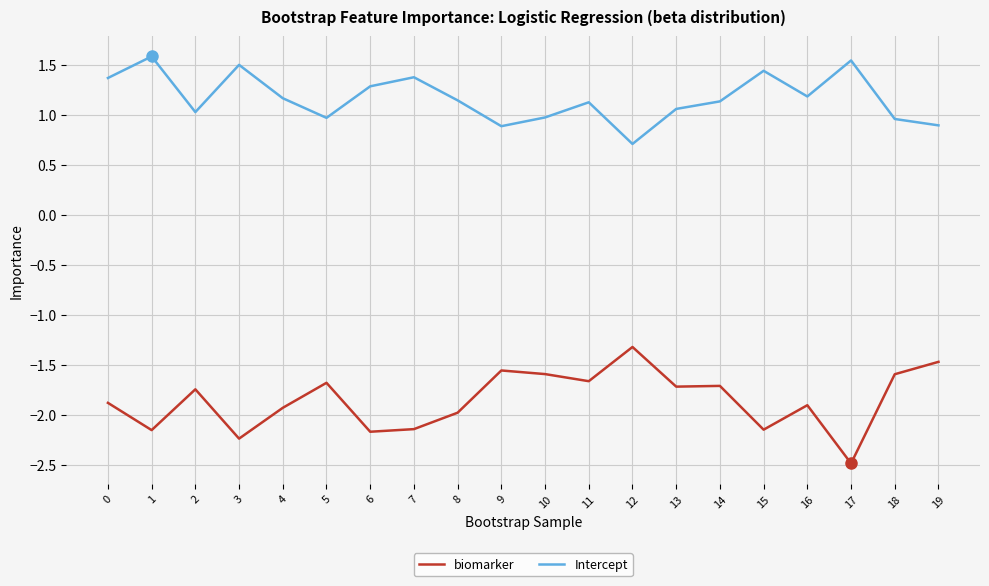

Rank the series by their average value, from highest to lowest.

Intercept, biomarker